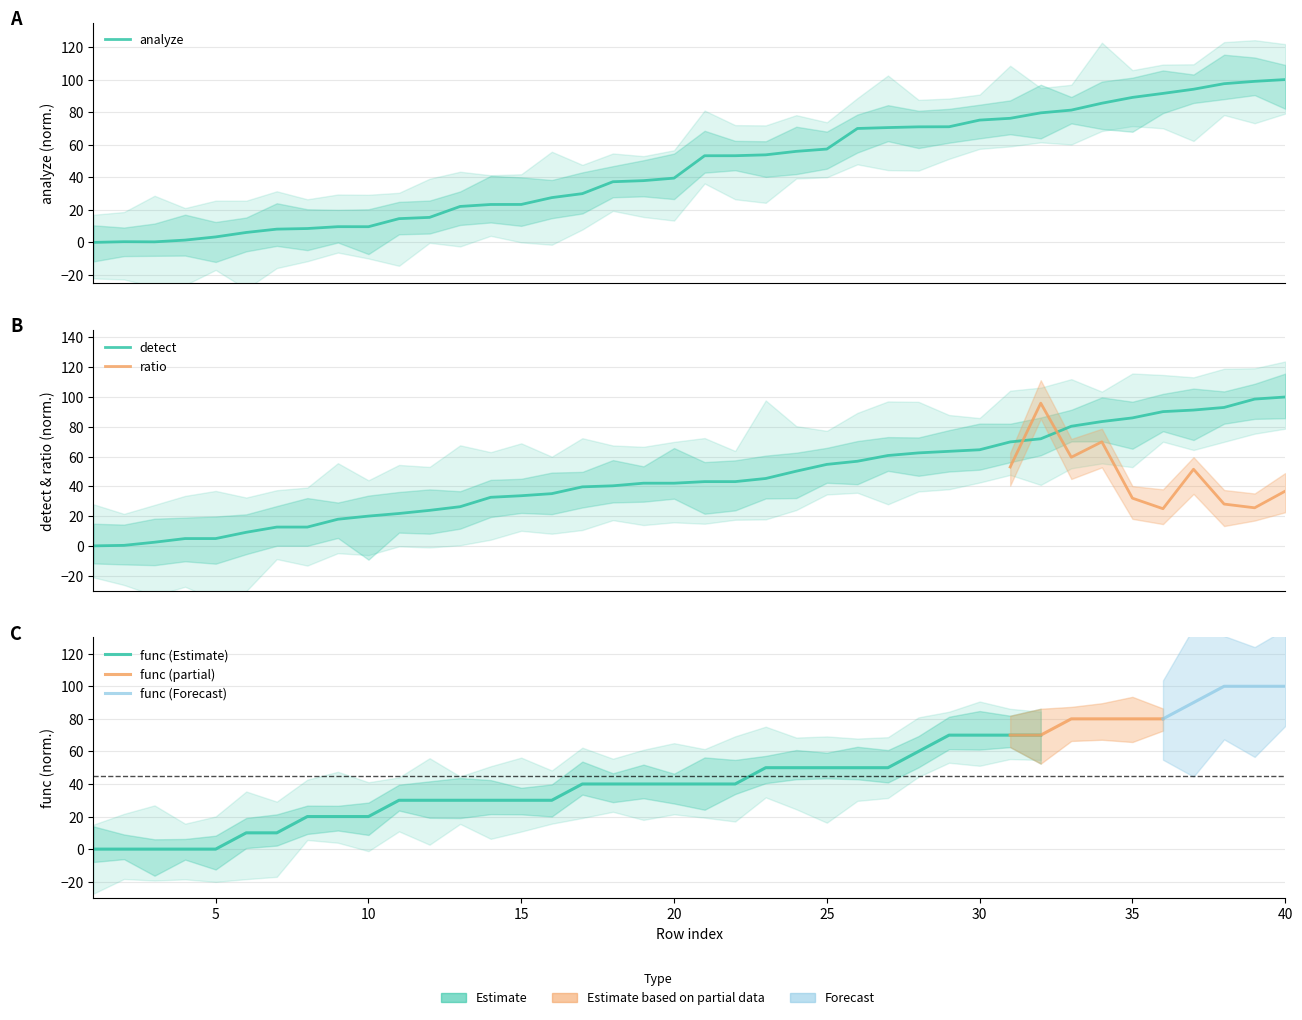

Is it true that detect equals 28.0 at 19?

False